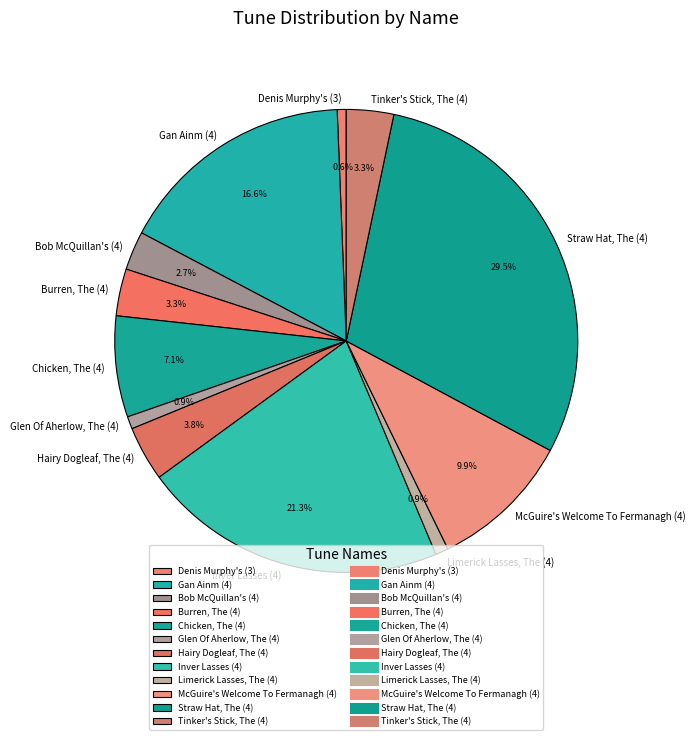

True or false: Denis Murphy's (3) accounts for 10% of the total.

False